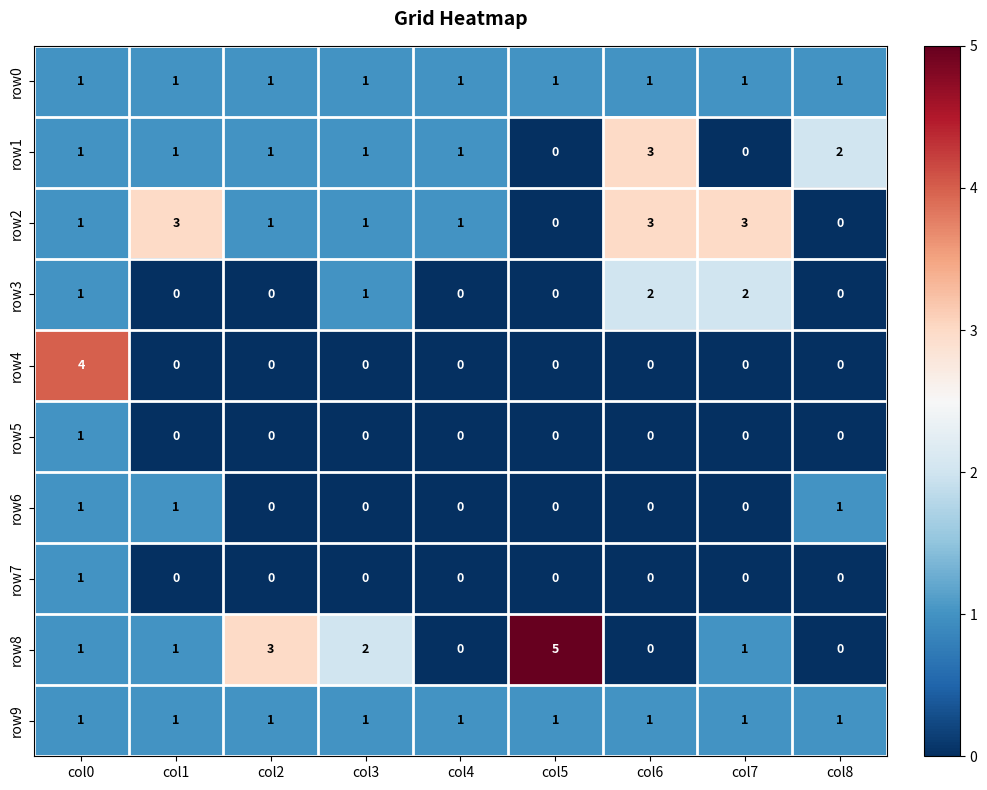

Which series has the widest spread of values?

row8